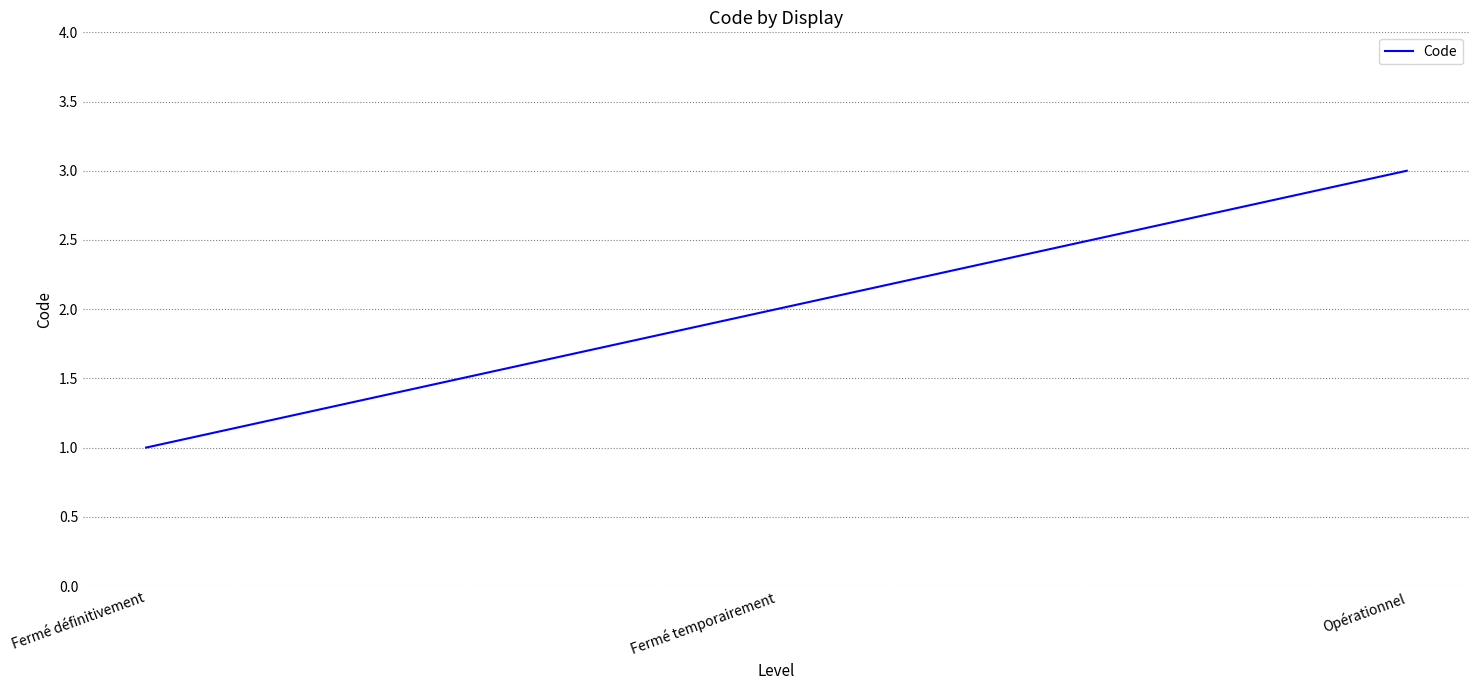

What position from the left is Fermé définitivement?

1